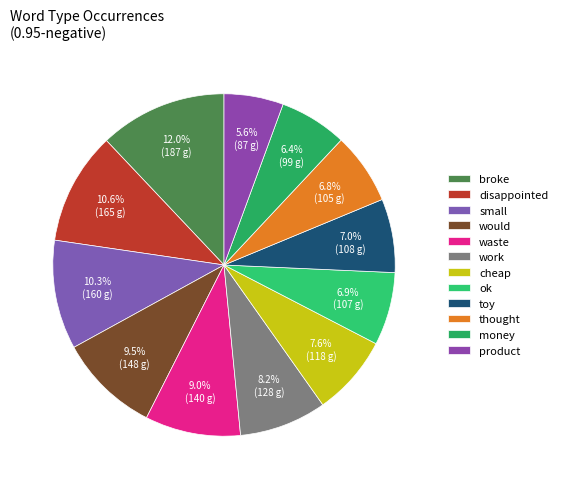

To the nearest percent, what percentage of the pie is broke?

12%